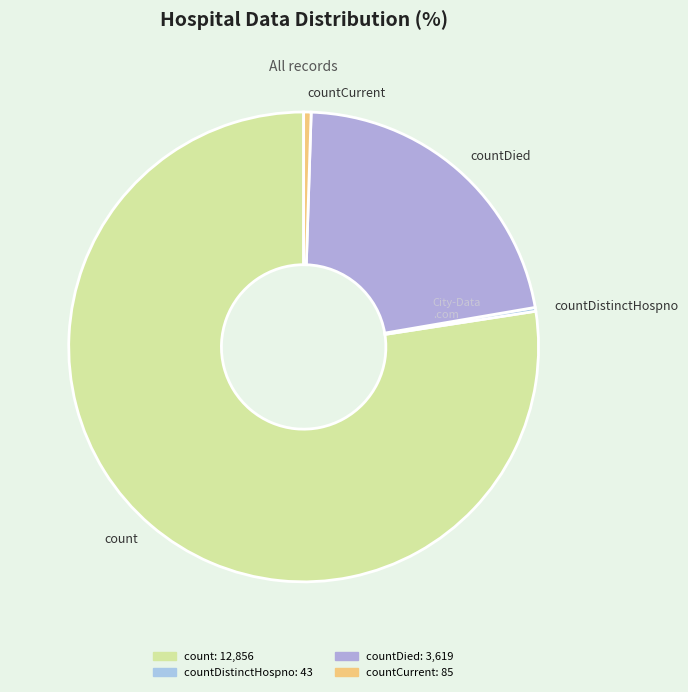

Which slice represents more than half of the pie?

count